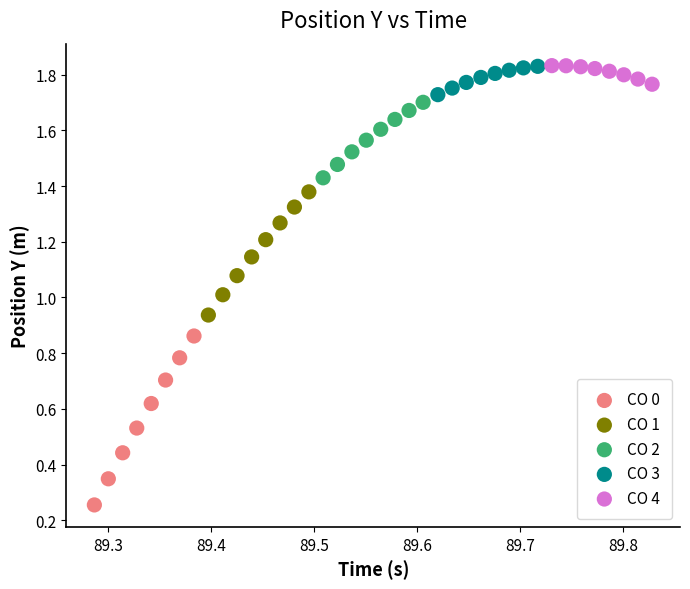

What are all the series names shown in the legend?

CO 0, CO 1, CO 2, CO 3, CO 4